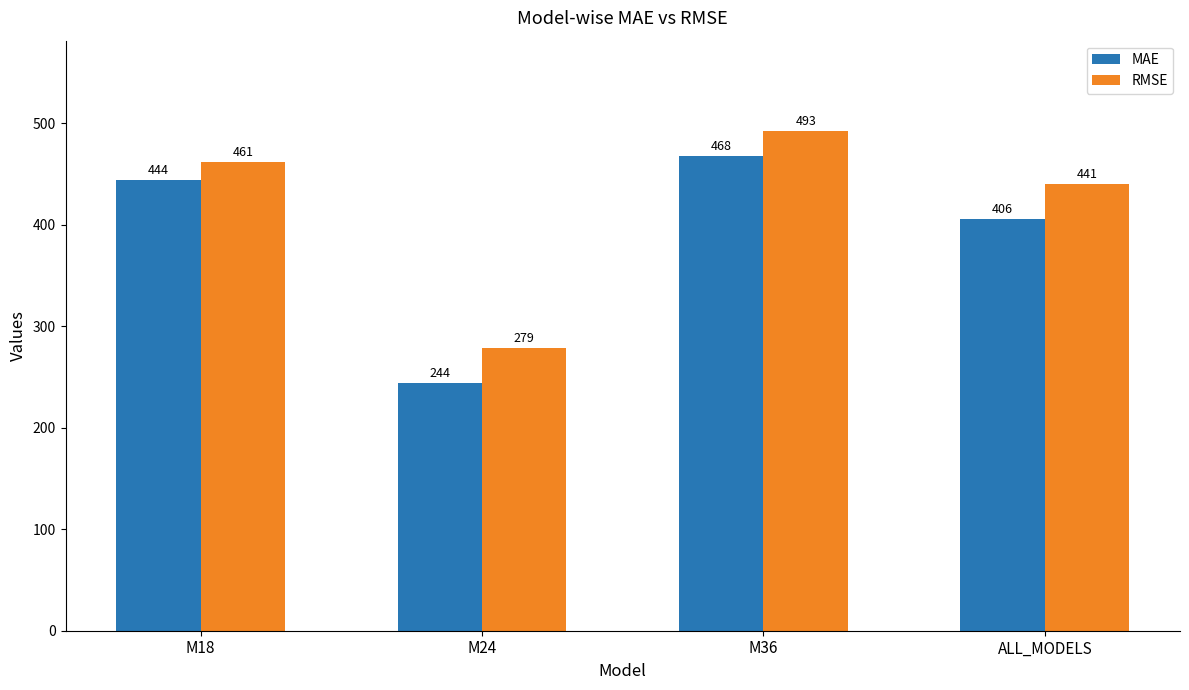

What value does the RMSE series have at ALL_MODELS?

440.5